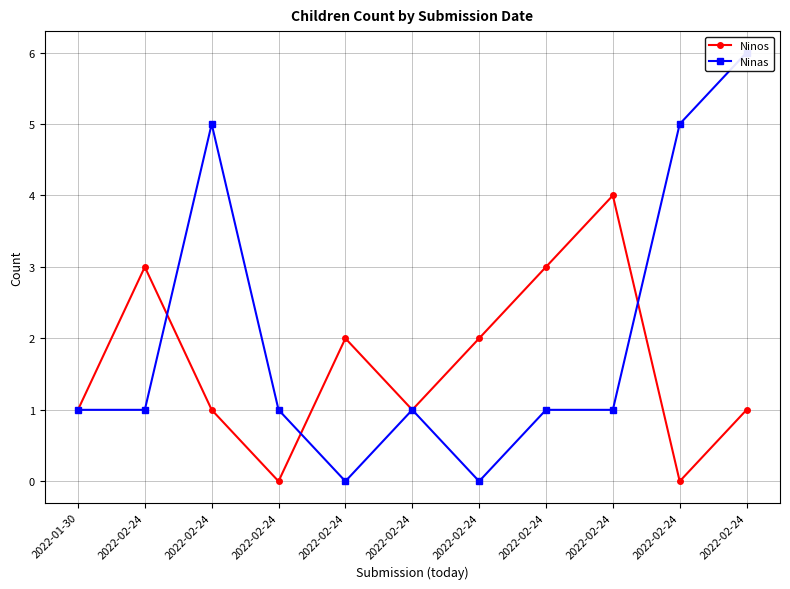

Reading left to right, transcribe all the data shown in this chart.

Ninos: 2022-01-30=1	2022-02-24=3	2022-02-24=1	2022-02-24=0	2022-02-24=2	2022-02-24=1	2022-02-24=2	2022-02-24=3	2022-02-24=4	2022-02-24=0	2022-02-24=1
Ninas: 2022-01-30=1	2022-02-24=1	2022-02-24=5	2022-02-24=1	2022-02-24=0	2022-02-24=1	2022-02-24=0	2022-02-24=1	2022-02-24=1	2022-02-24=5	2022-02-24=6